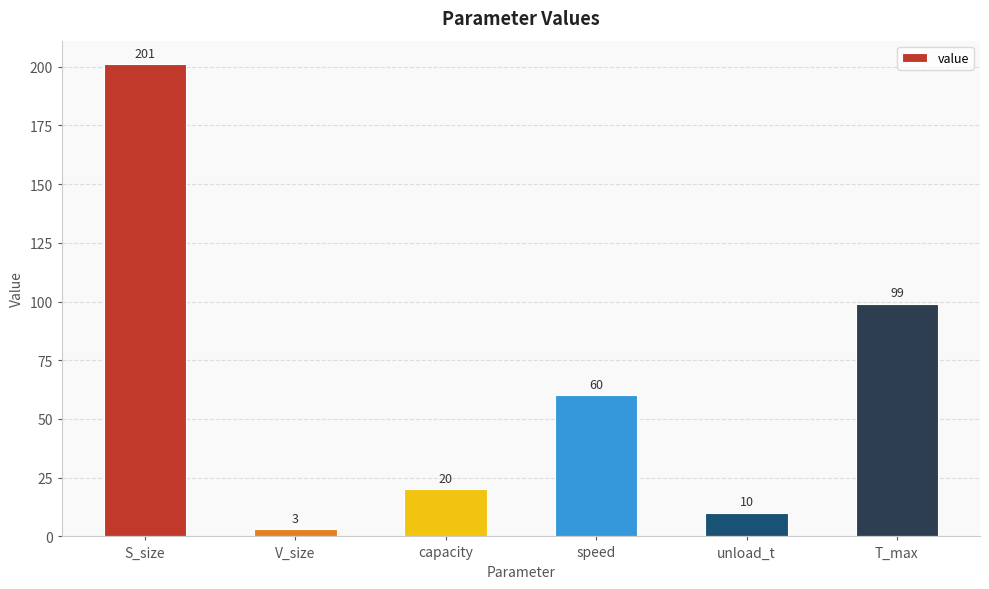

What is the difference between the maximum and minimum values?

198